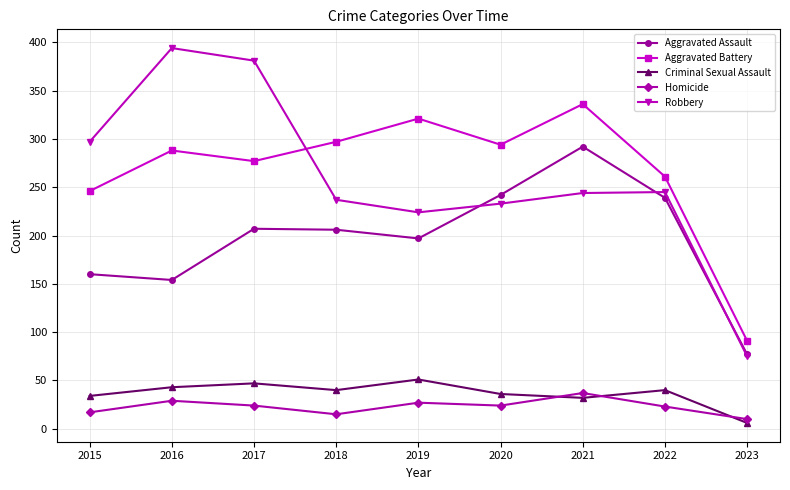

Which label corresponds to the smallest value in the chart?

2023